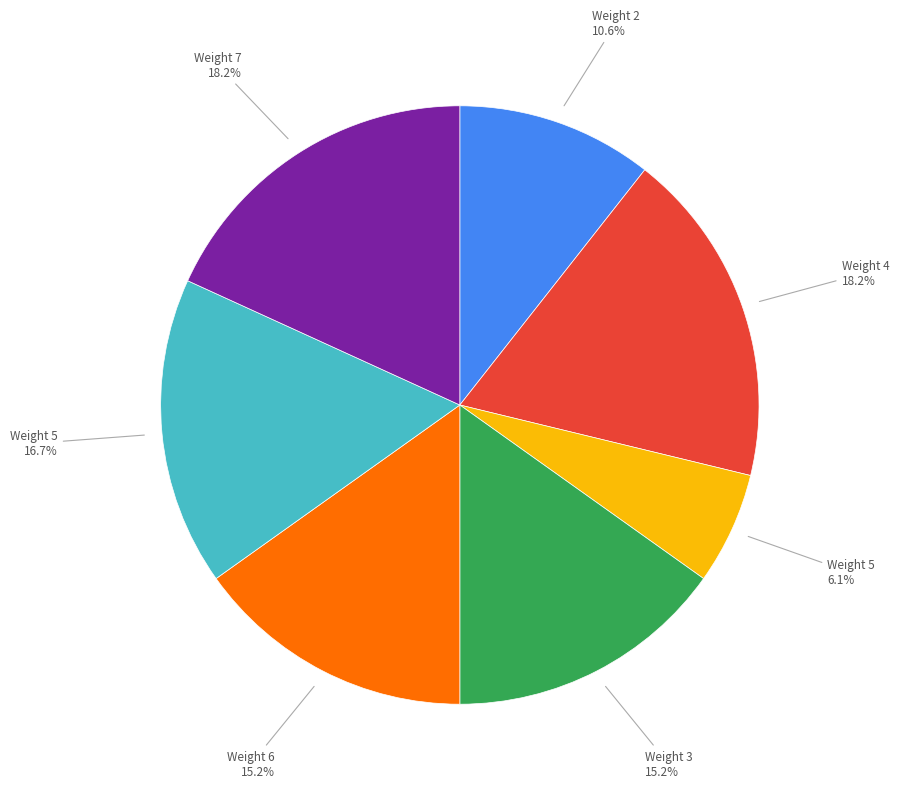

Is there a majority slice in this chart?

No